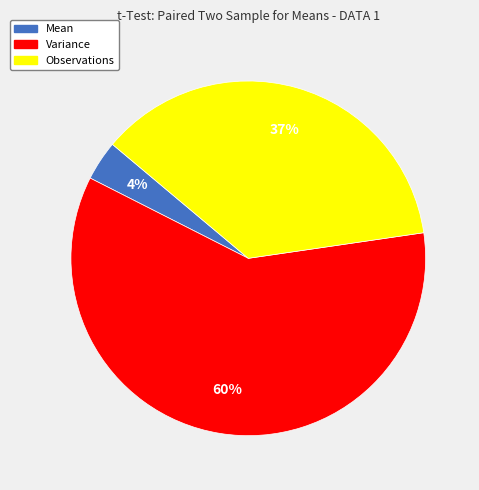

To the nearest percent, what portion does Mean represent?

4%